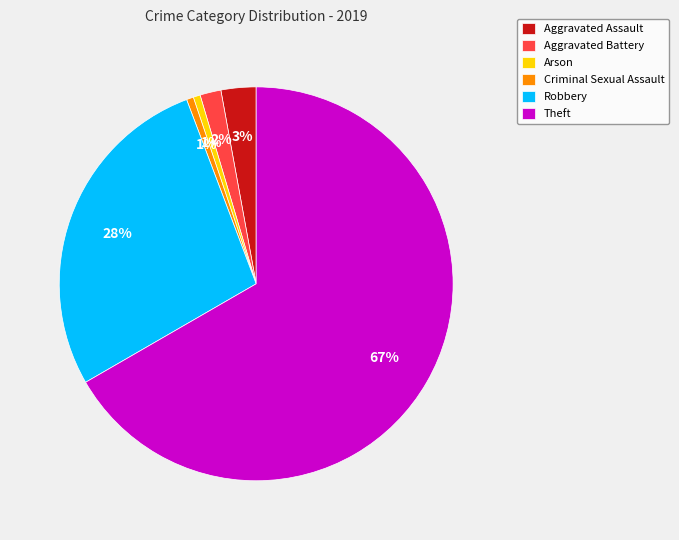

Which has a higher value, Aggravated Battery or Robbery?

Robbery